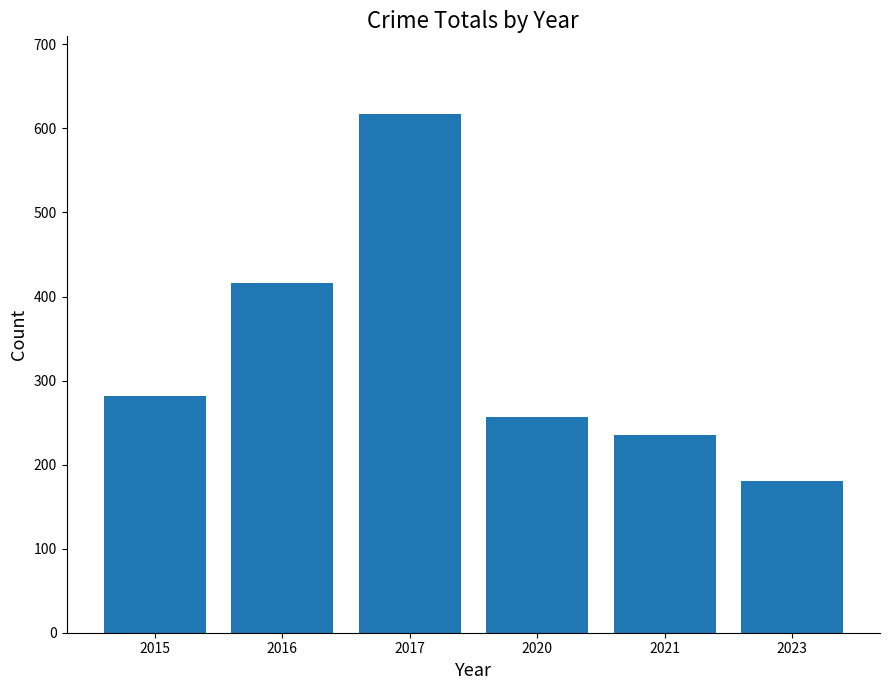

Are the bars horizontal?

No